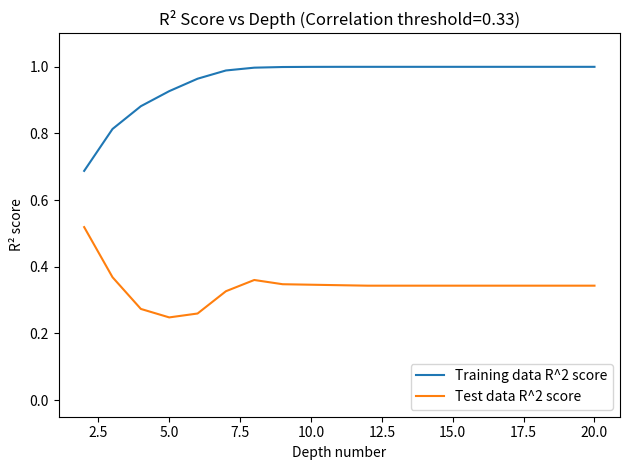

Which series has the largest total across all categories?

Training data R^2 score